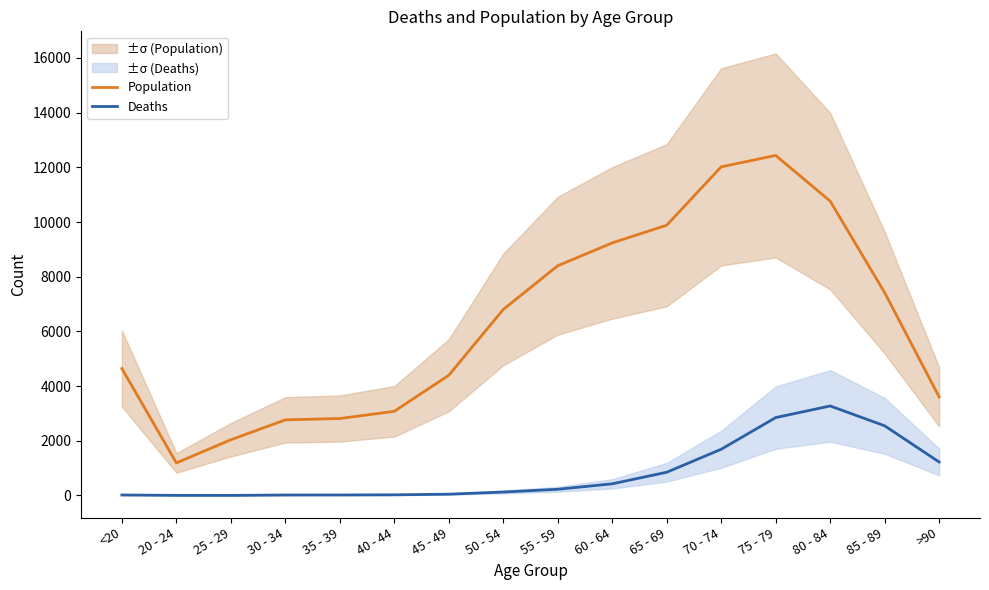

What is the difference between the maximum and minimum values in the Deaths series?

3270